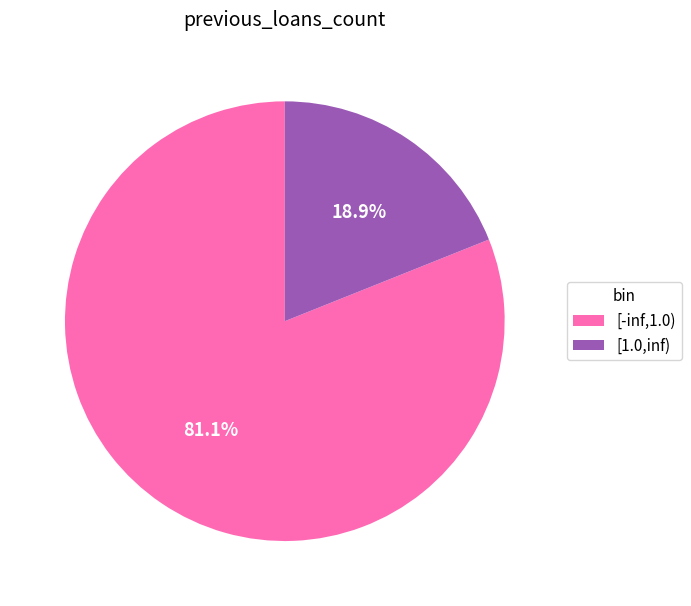

Approximately how many times larger is the value at [1.0,inf) compared to [-inf,1.0)?

0.2